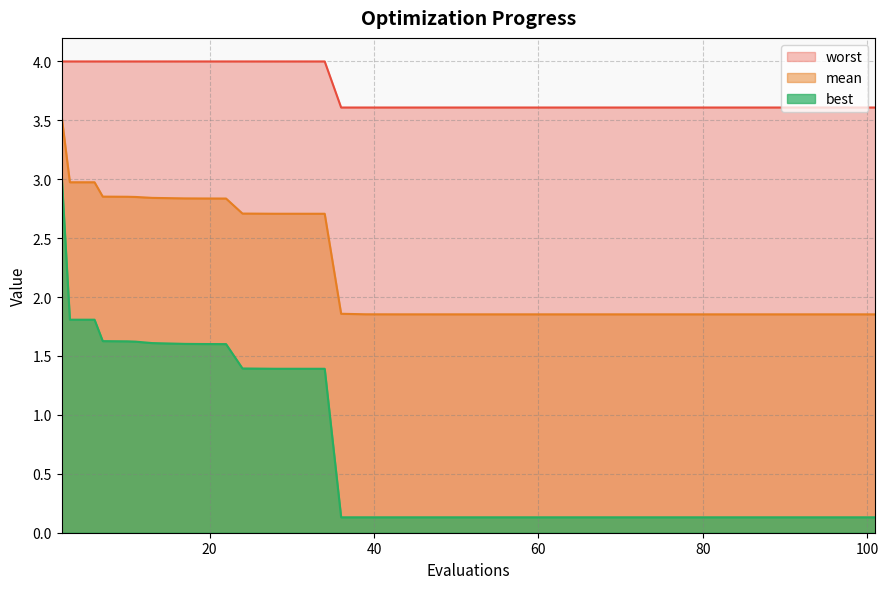

Count the number of data series in this chart.

3